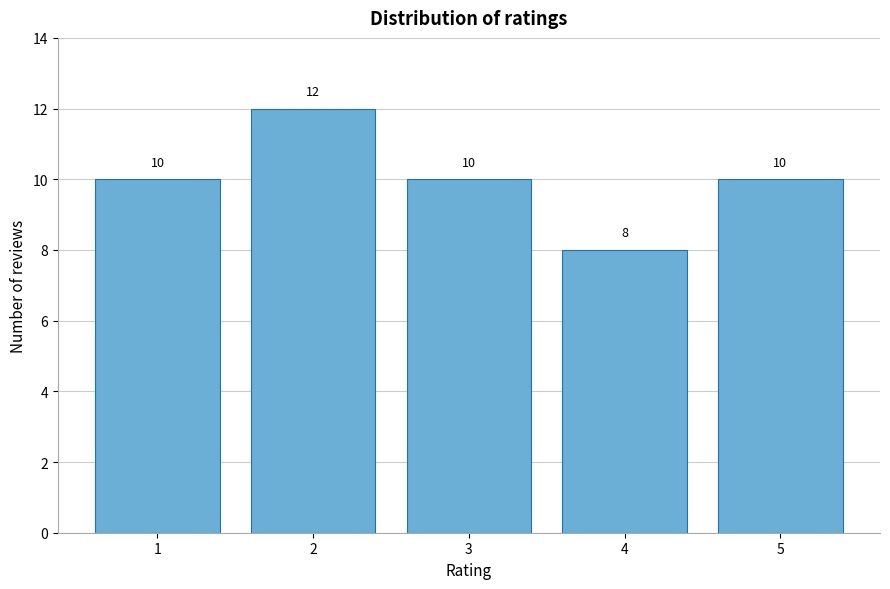

Reading left to right, list all the values displayed in this chart.

1=10	2=12	3=10	4=8	5=10